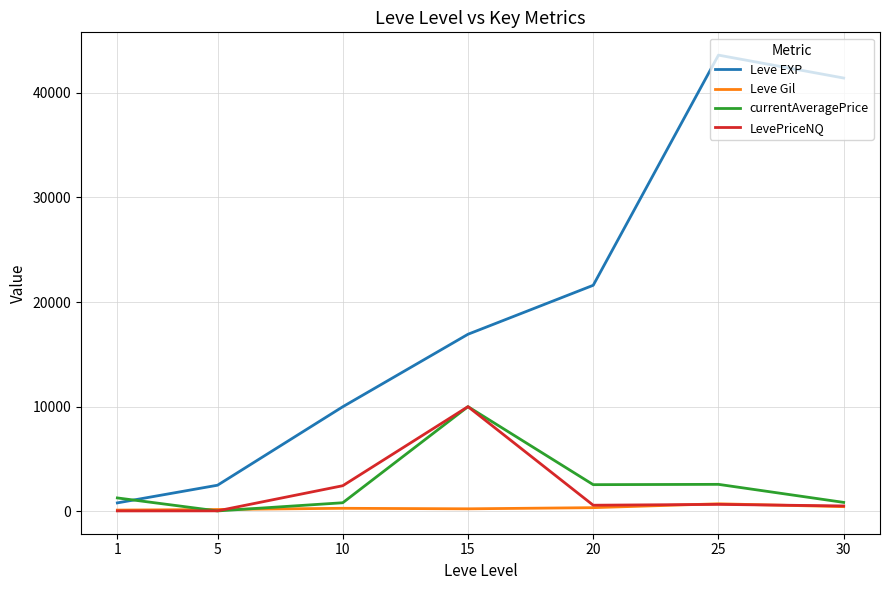

What is the greatest value displayed?

43600.0